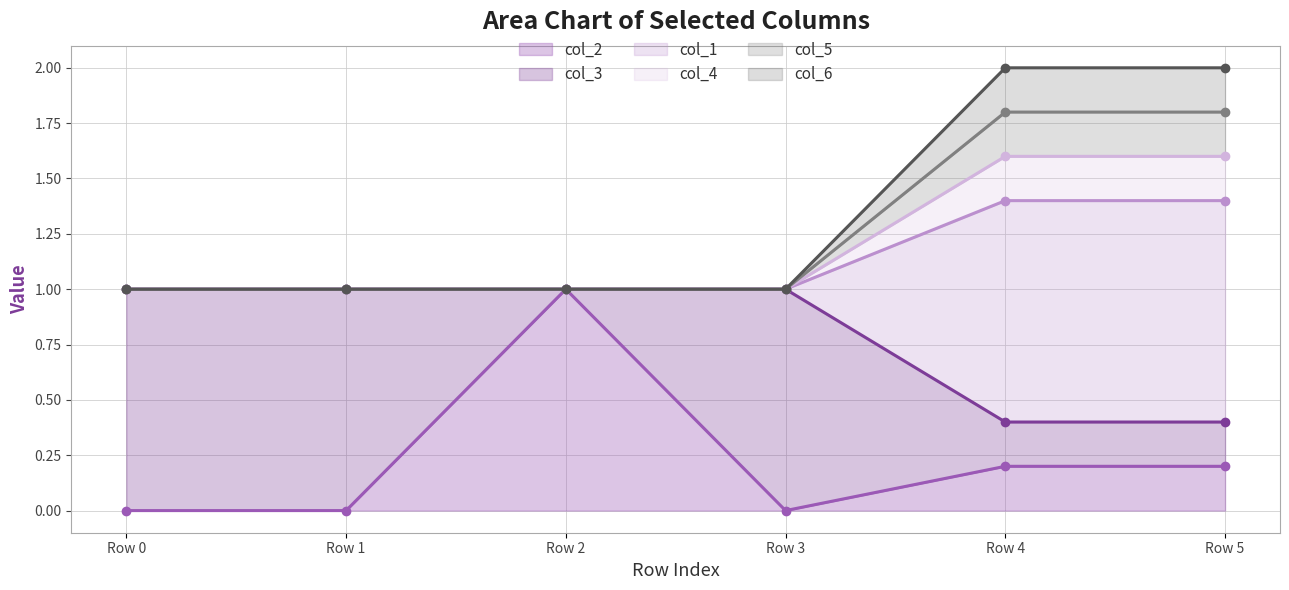

True or false: col_1 and col_5 cross at least once.

False